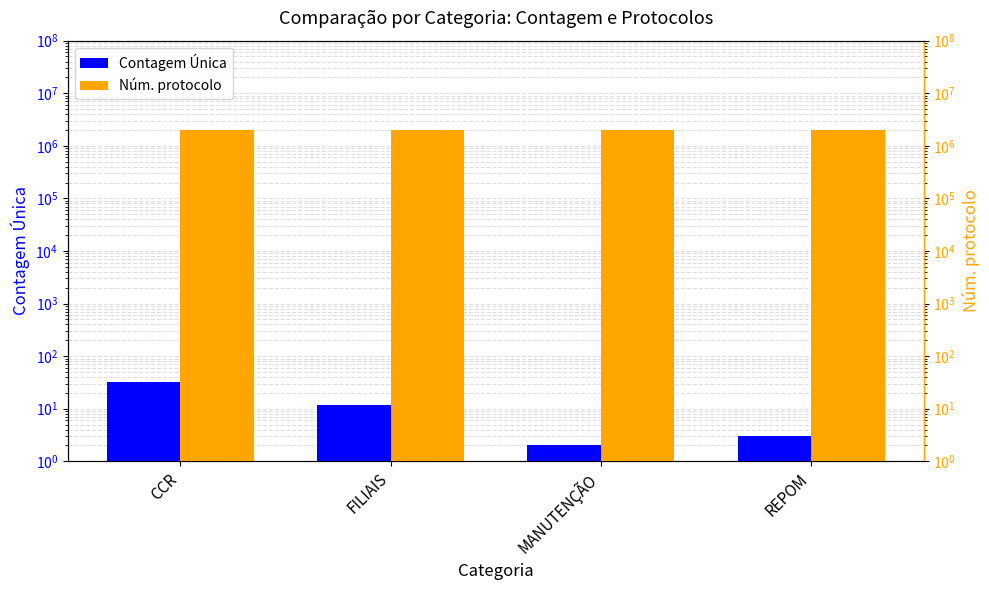

What is the sum of the Núm. protocolo values at FILIAIS and CCR?

3966686